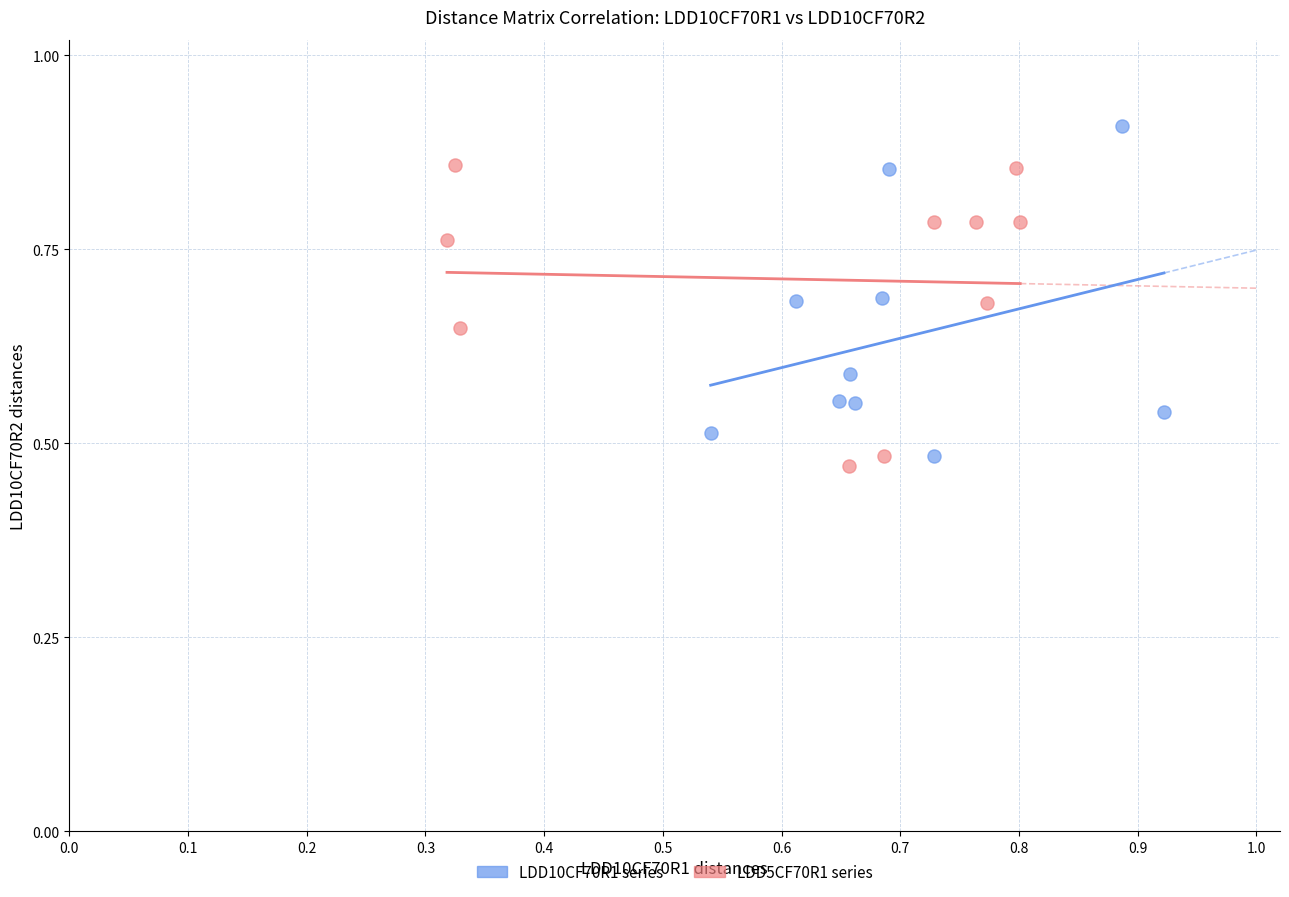

Which series has the largest Y range (max minus min)?

LDD10CF70R1 series